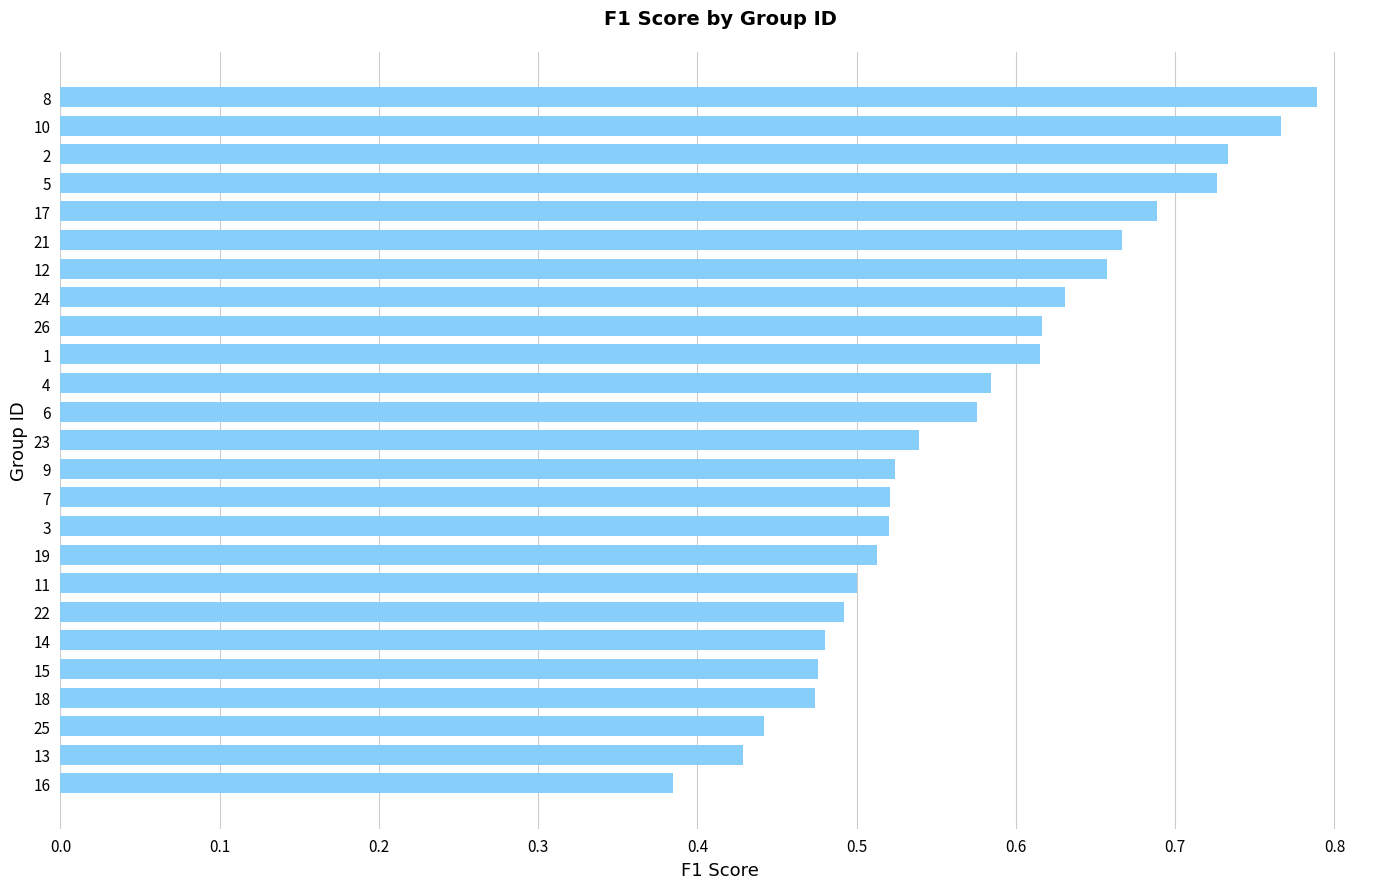

Count the number of categories in the chart.

25